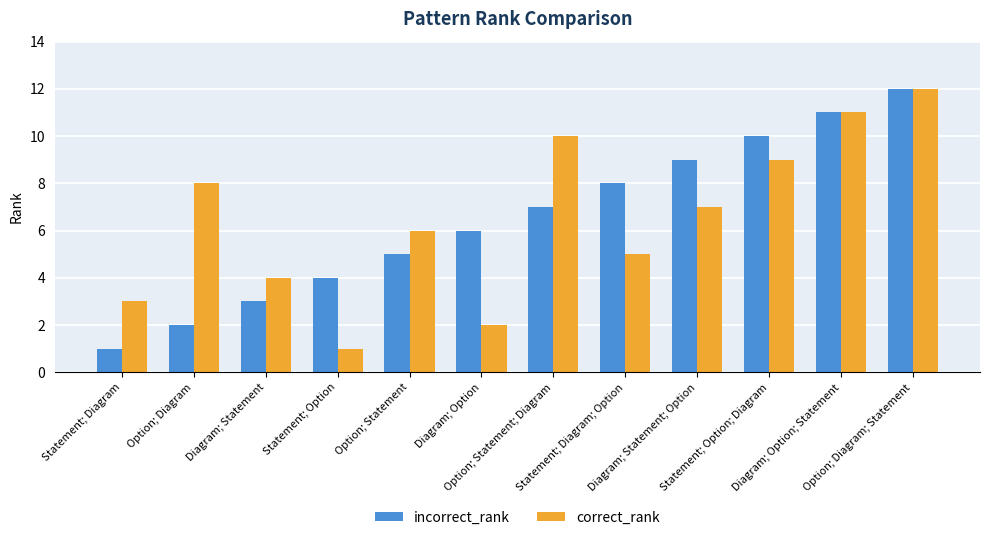

Is it true that incorrect_rank equals 3 at Diagram; Statement?

True